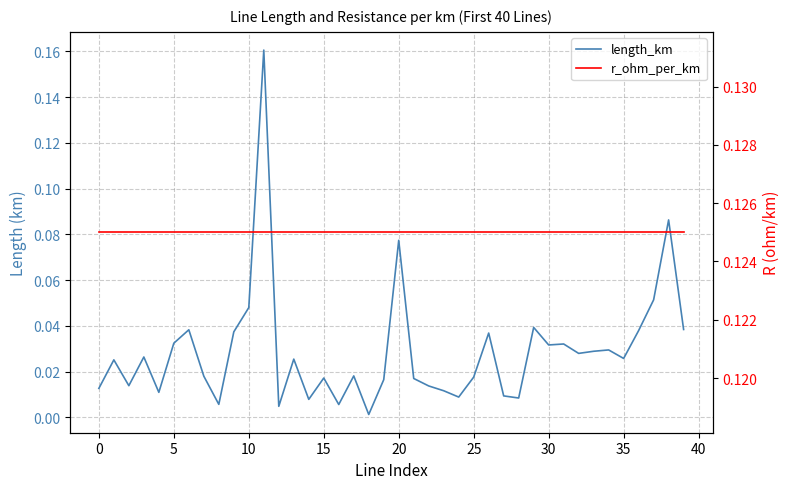

What is the maximum value shown in the chart?

0.2